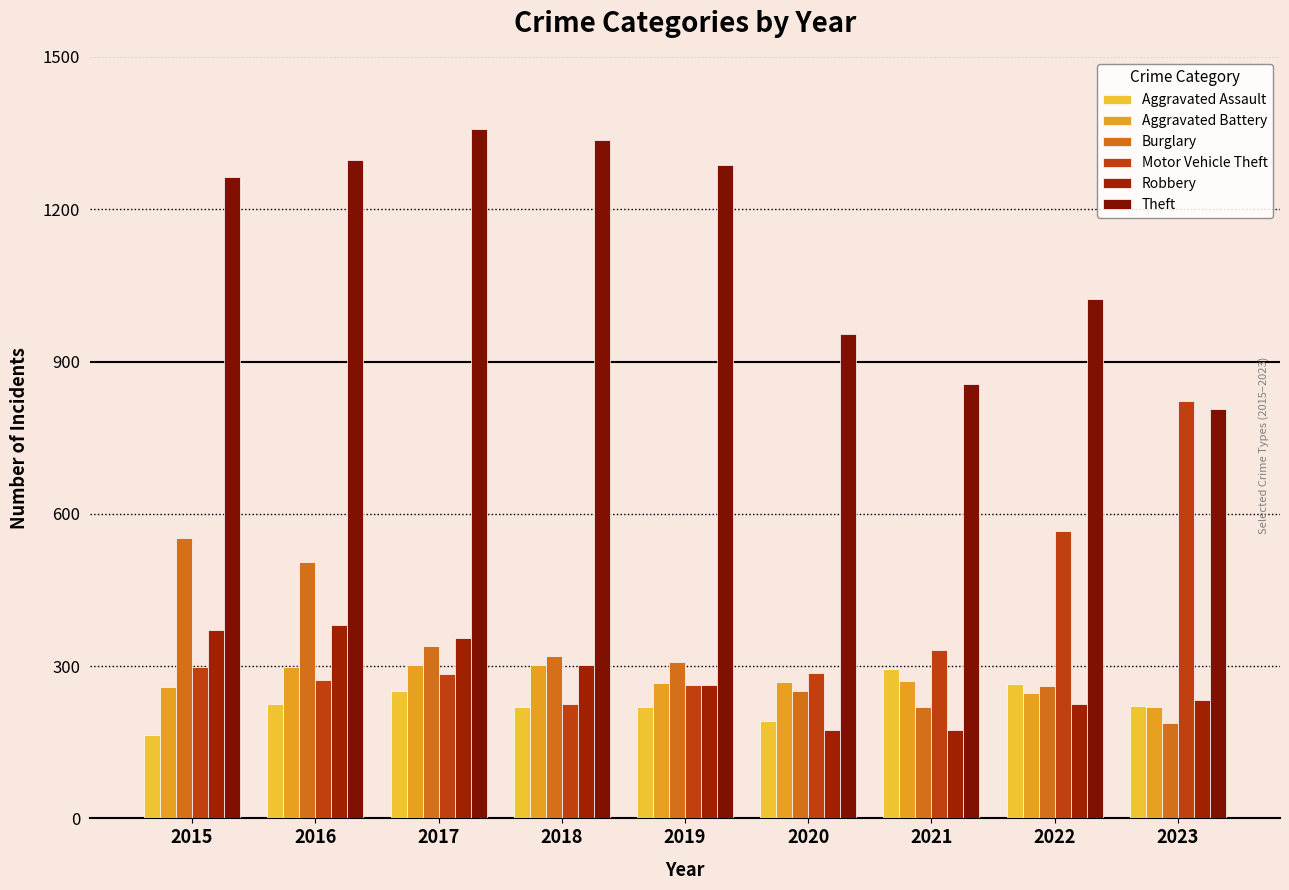

The value of Burglary at 2020 is 250. True or false?

True